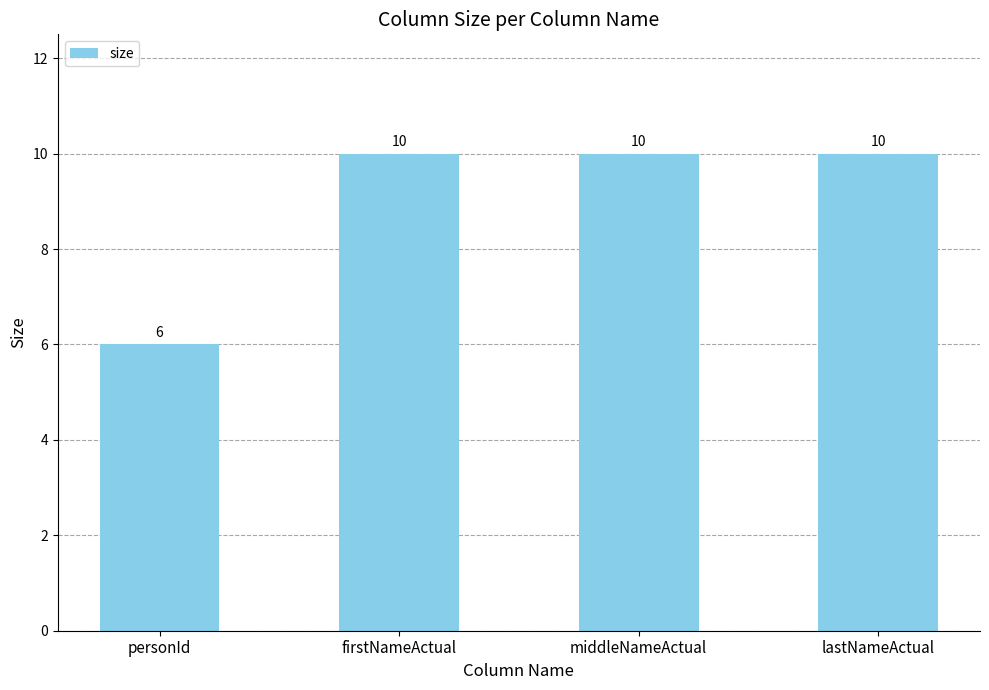

How many categories are shown in the chart?

4